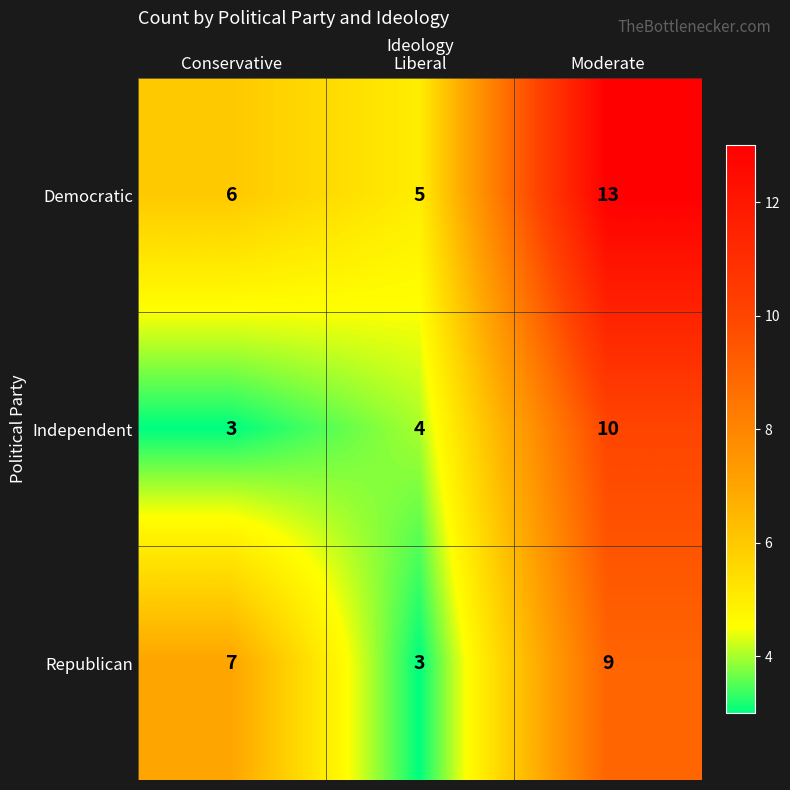

What is the maximum value shown in the chart?

13